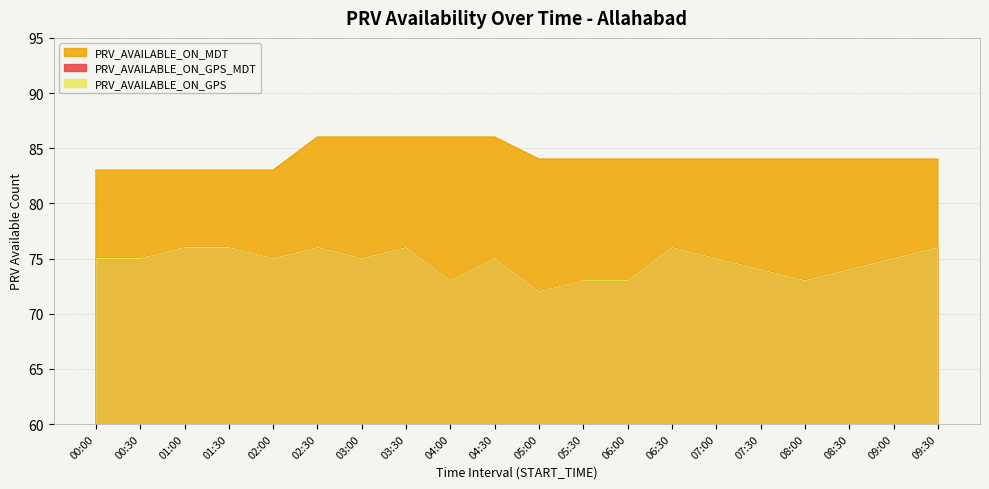

True or false: PRV_AVAILABLE_ON_GPS and PRV_AVAILABLE_ON_MDT cross at least once.

False